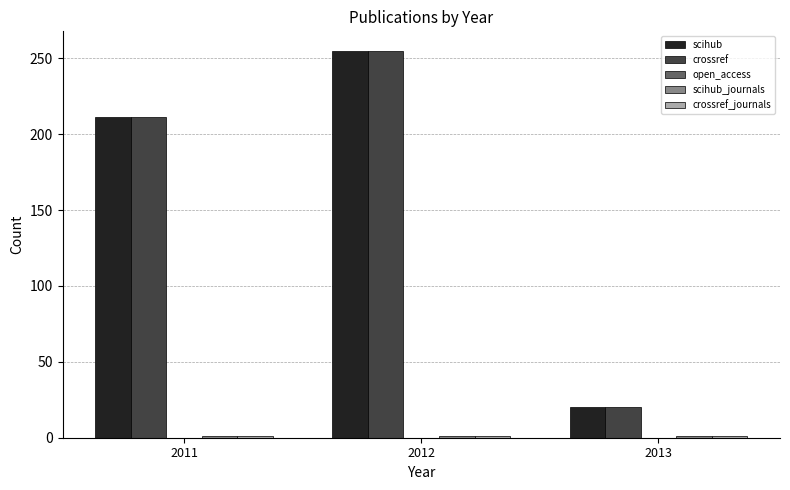

At how many categories does at least one series exceed 249?

1